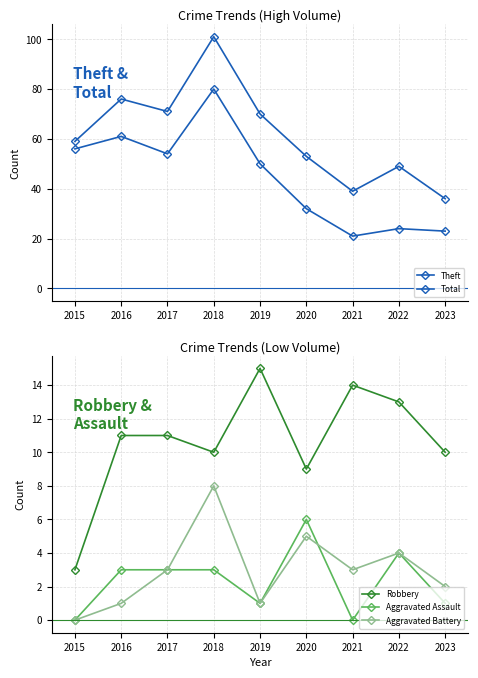

At which label does Aggravated Battery first exceed 3?

2018